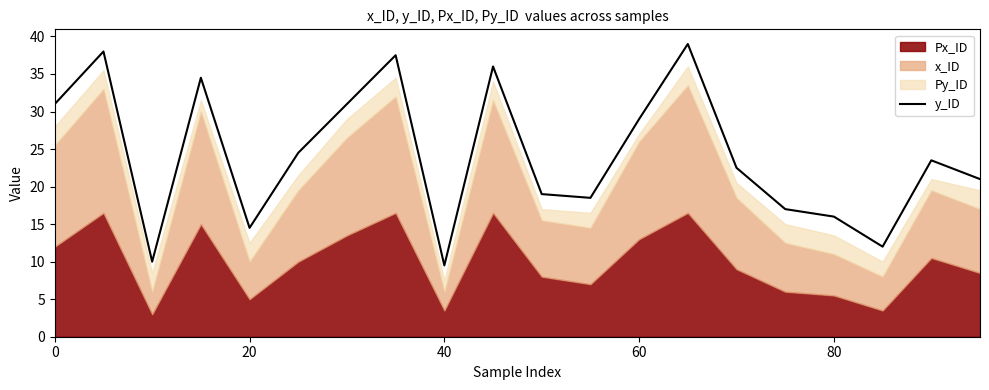

What is the difference between the second highest and minimum values?

28.5